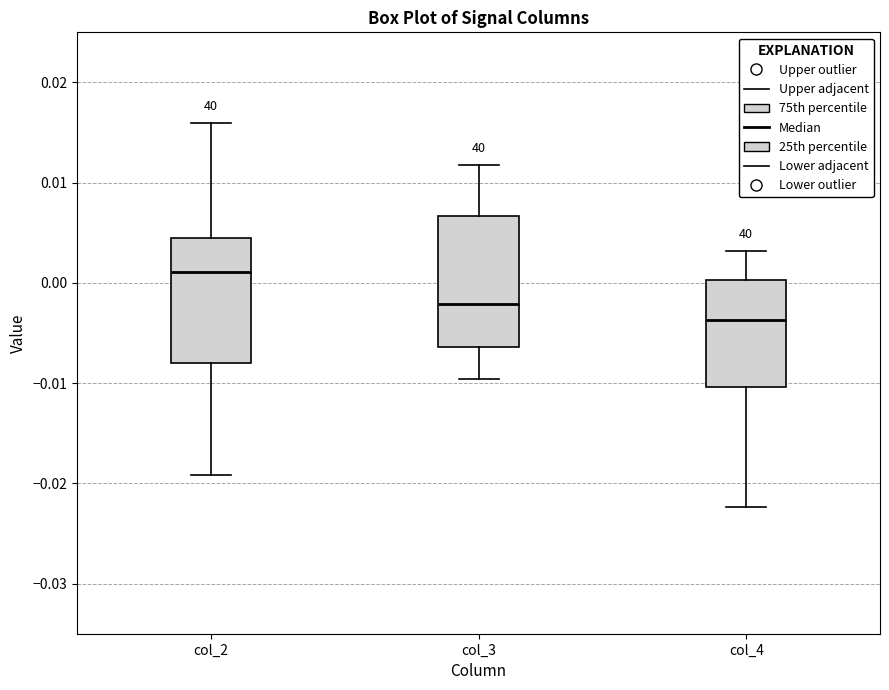

Where is the upper edge of the box for col_2 on the y-axis? The values are not printed on the chart, so give them approximately, as read against the axis.

0.005